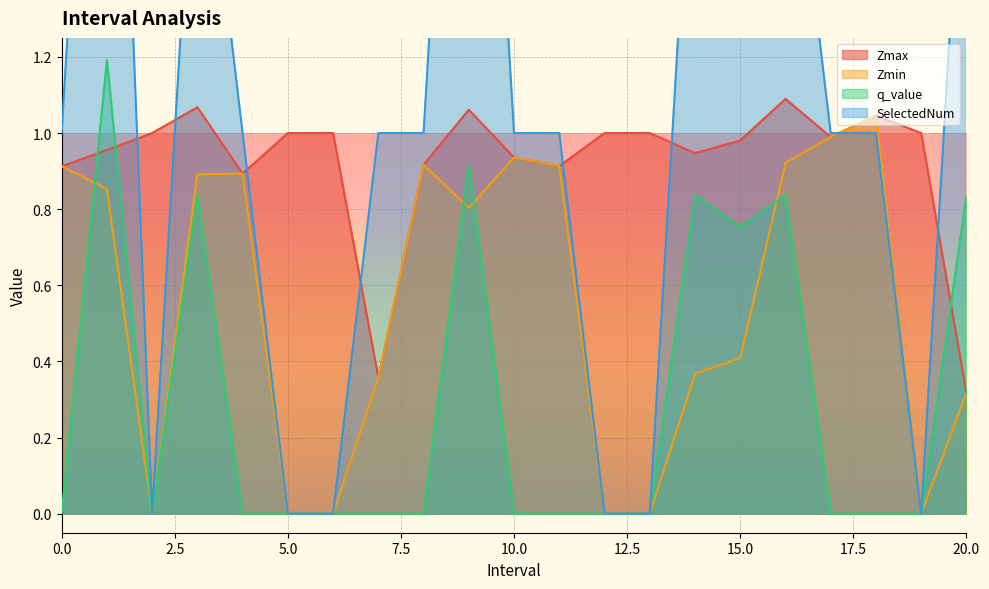

True or false: Zmax and Zmin intersect in this chart.

False